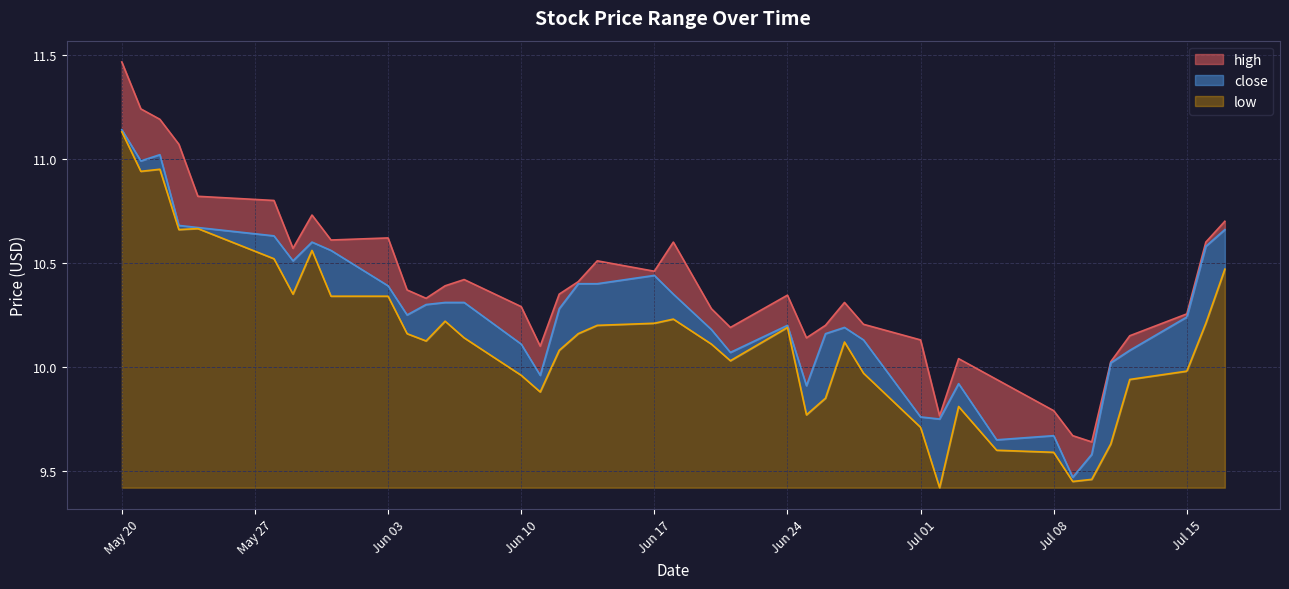

Reading left to right, list all the values displayed in this chart.

high: 11.5	11.2	11.2	11.1	10.8	10.8	10.6	10.7	10.6	10.6	10.4	10.3	10.4	10.4	10.3	10.1	10.3	10.4	10.5	10.5	10.6	10.3	10.2	10.3	10.1	10.2	10.3	10.2	10.1	9.8	10.0	9.9	9.8	9.7	9.6	10.0	10.2	10.3	10.6	10.7
close: 11.1	11.0	11.0	10.7	10.7	10.6	10.5	10.6	10.6	10.4	10.2	10.3	10.3	10.3	10.1	10.0	10.3	10.4	10.4	10.4	10.3	10.2	10.1	10.2	9.9	10.2	10.2	10.1	9.8	9.8	9.9	9.7	9.7	9.5	9.6	10.0	10.1	10.2	10.6	10.7
low: 11.1	10.9	10.9	10.7	10.7	10.5	10.3	10.6	10.3	10.3	10.2	10.1	10.2	10.1	10.0	9.9	10.1	10.2	10.2	10.2	10.2	10.1	10.0	10.2	9.8	9.8	10.1	10.0	9.7	9.4	9.8	9.6	9.6	9.4	9.5	9.6	9.9	10.0	10.2	10.5